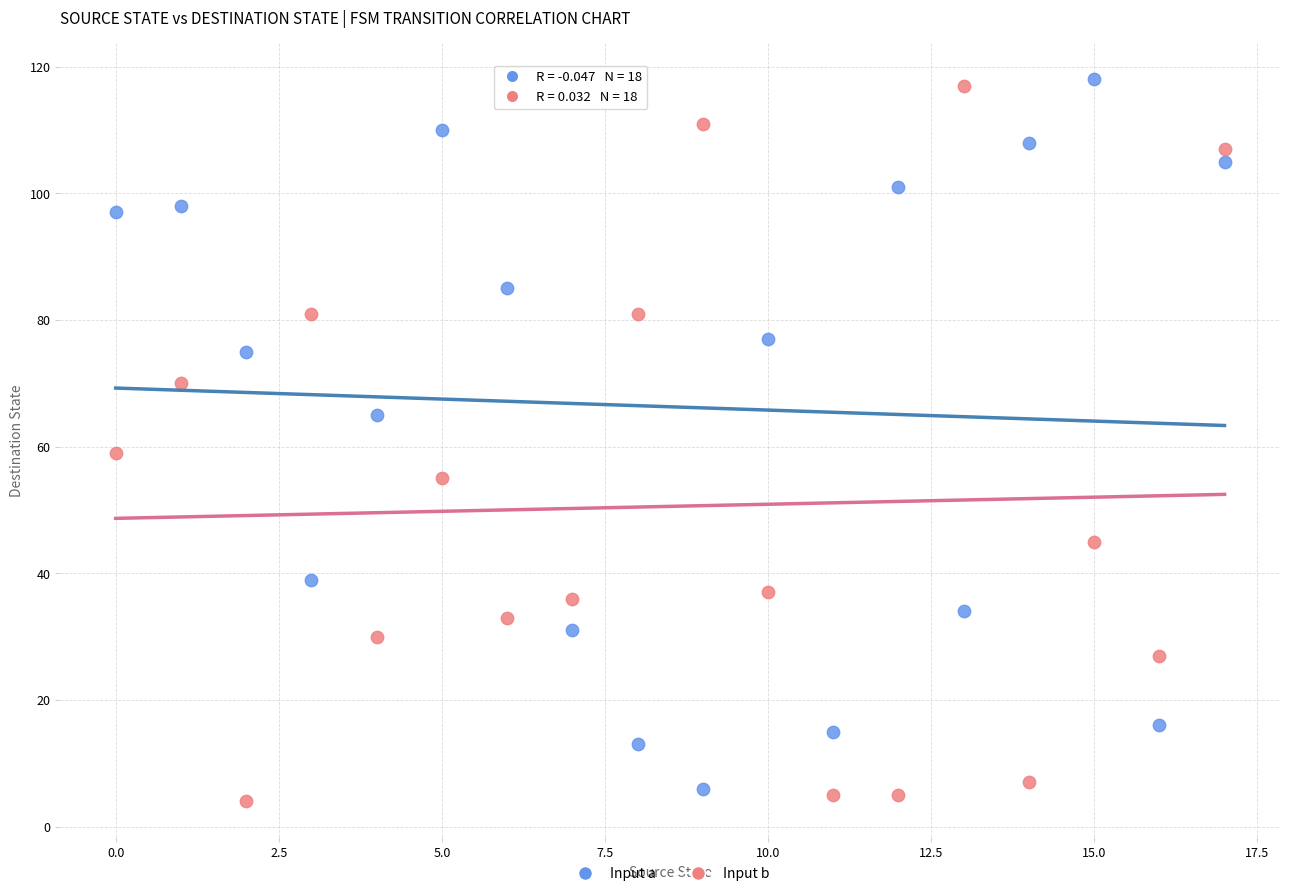

Across all data points, what is the range of Y values (max minus min)?

114